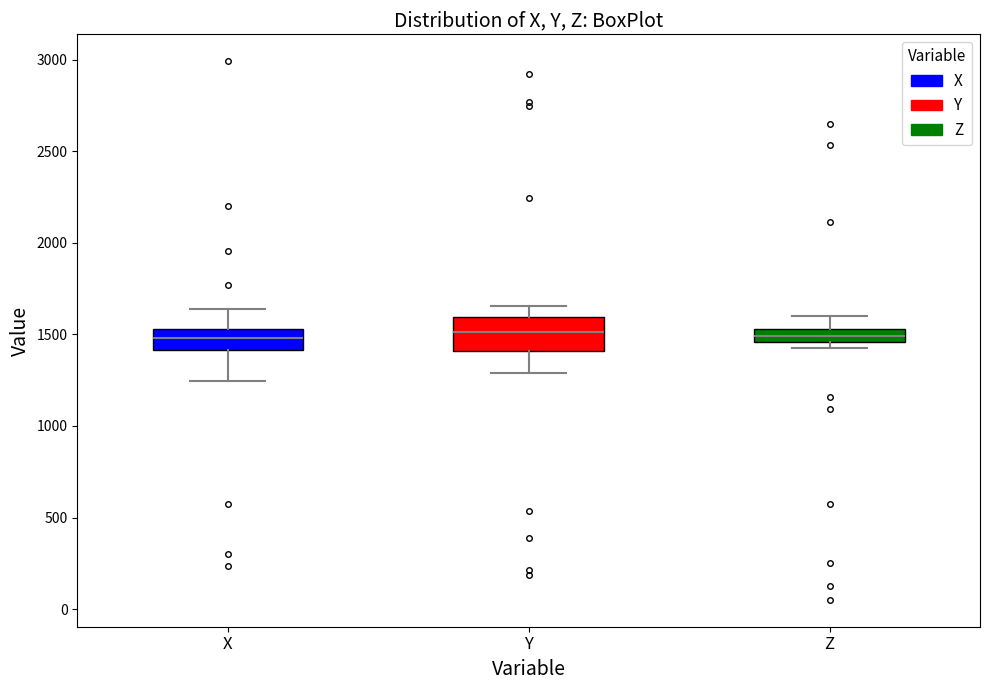

Which box is the tallest, from its lower edge to its upper edge?

Y